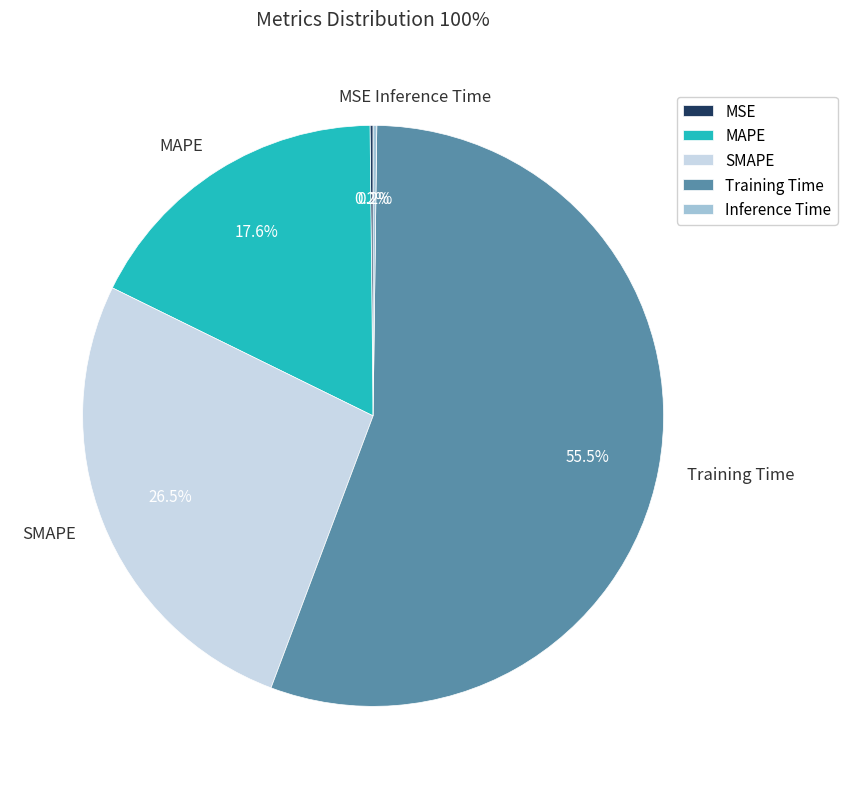

What is the largest slice in the pie chart?

Training Time